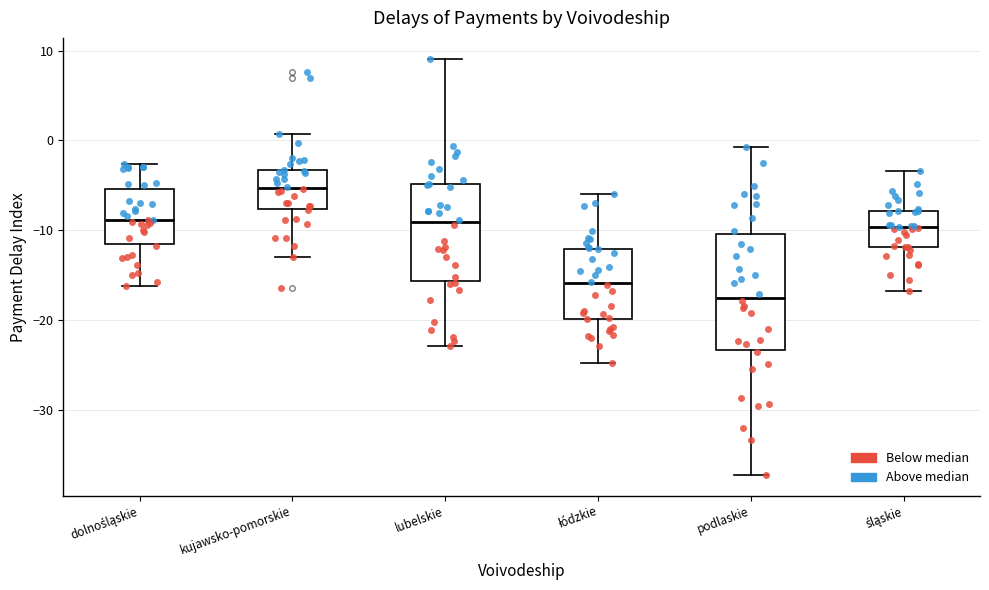

Reading left to right, transcribe this box plot: for each box, give where its median line is, the range the box spans, and where its two whiskers end, as read against the y-axis. The values are not printed on the chart, so give them approximately, as read against the axis.

dolnośląskie: median -9, box -11 to -5, whiskers -16 to -3
kujawsko-pomorskie: median -5, box -8 to -3, whiskers -13 to 1
lubelskie: median -9, box -16 to -5, whiskers -23 to 9
łódzkie: median -16, box -20 to -12, whiskers -25 to -6
podlaskie: median -17, box -23 to -10, whiskers -37 to -1
śląskie: median -10, box -12 to -8, whiskers -17 to -3